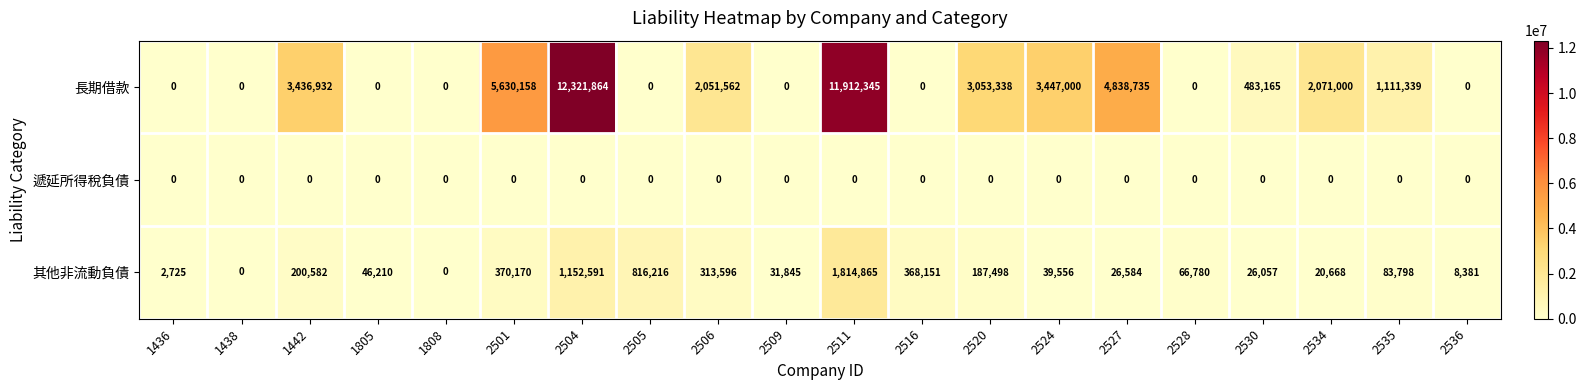

At which label does 長期借款 first exceed 1111339?

1442